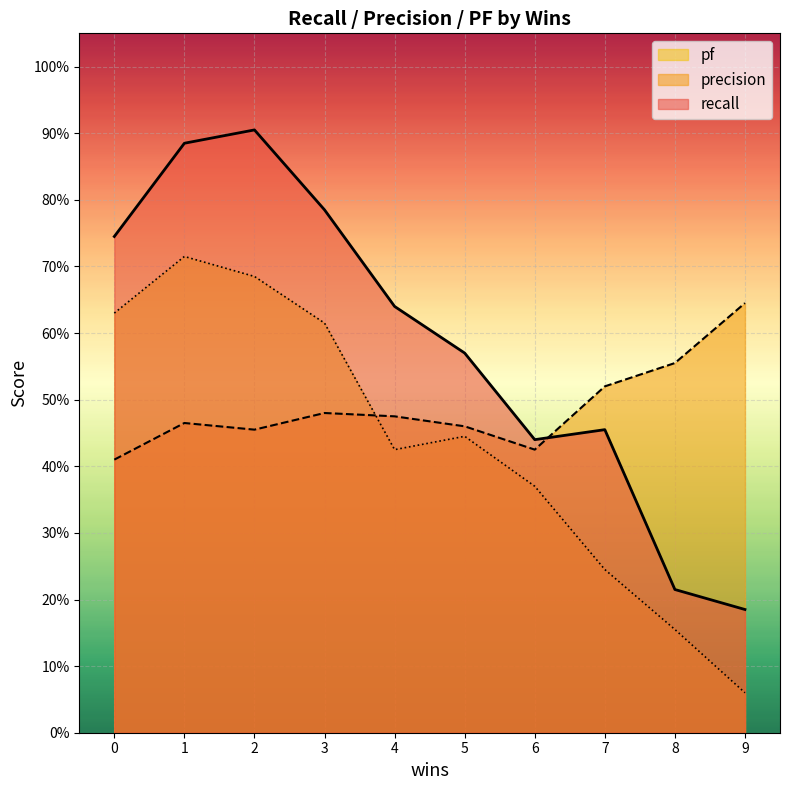

What is the difference between the recall values at 1 and 6?

0.4